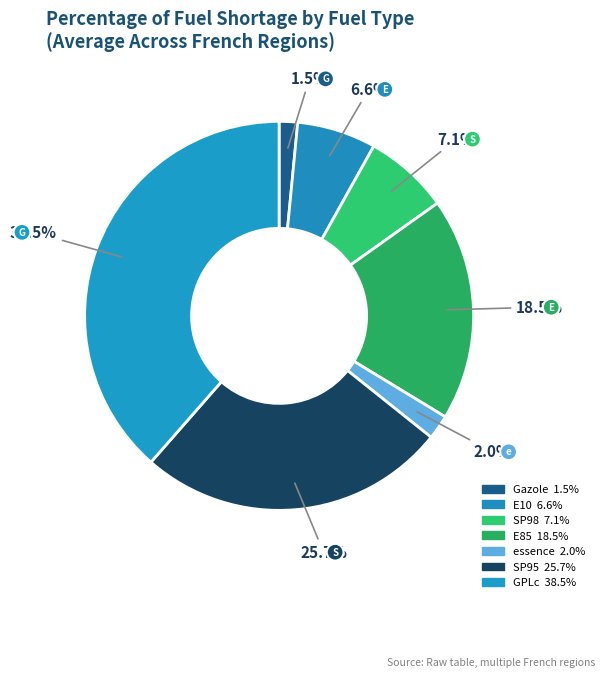

Does any single category account for the majority?

No